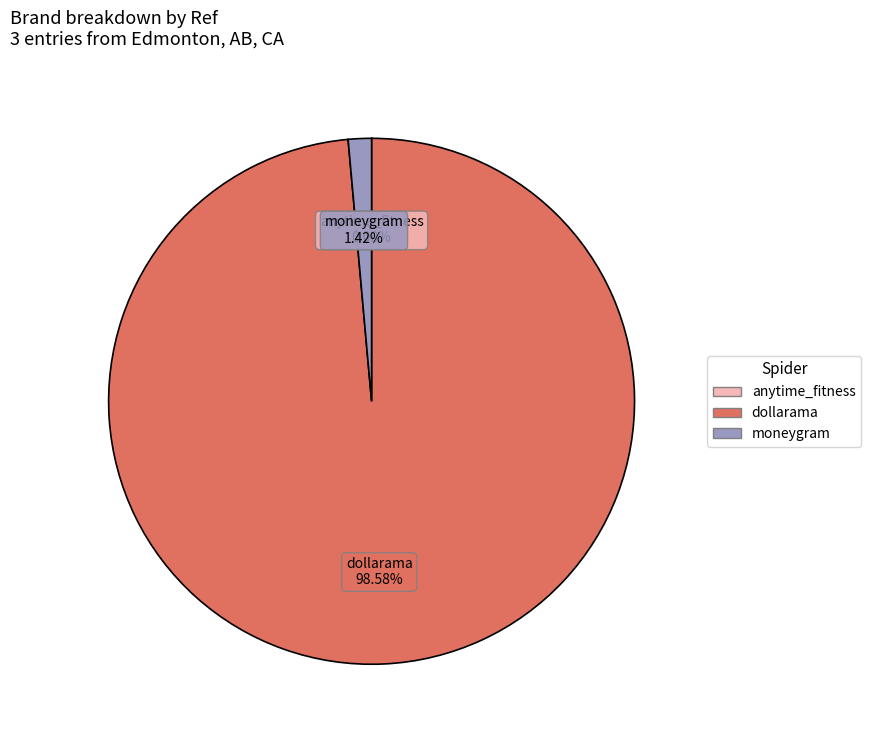

Is it true that dollarama is 89% of the pie?

False